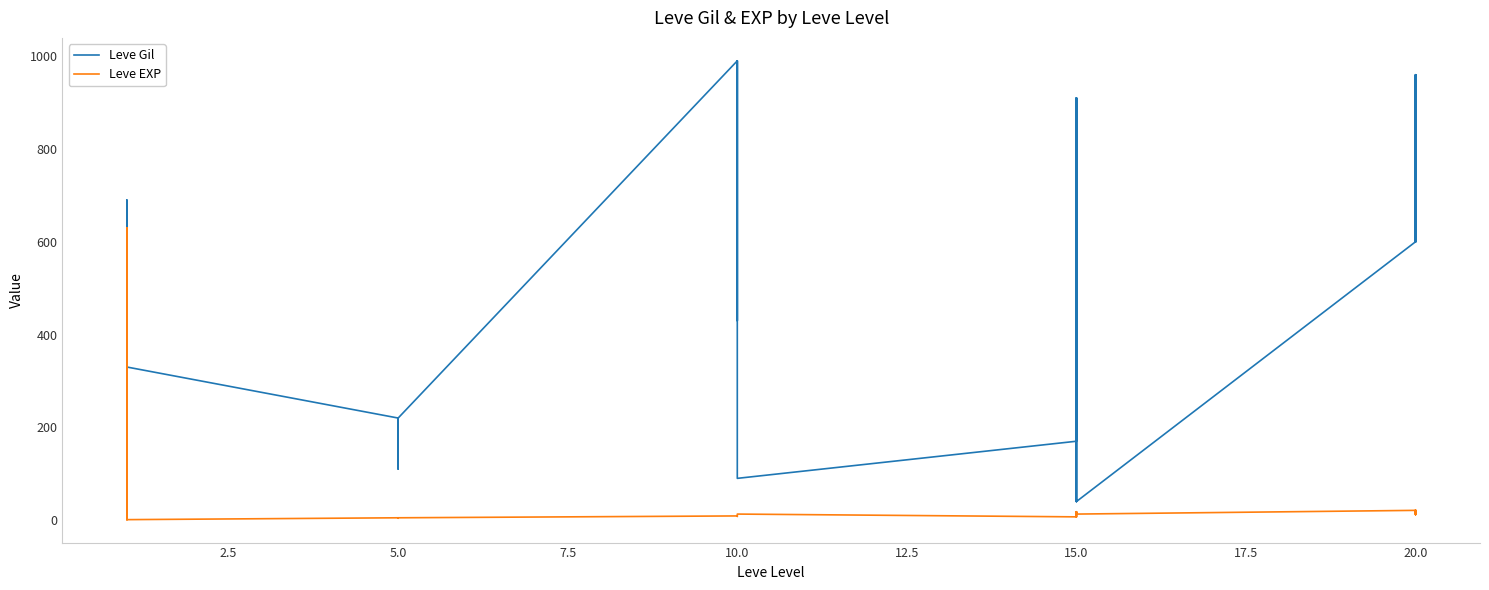

What is the difference between the maximum and second lowest values in the Leve EXP series?

629